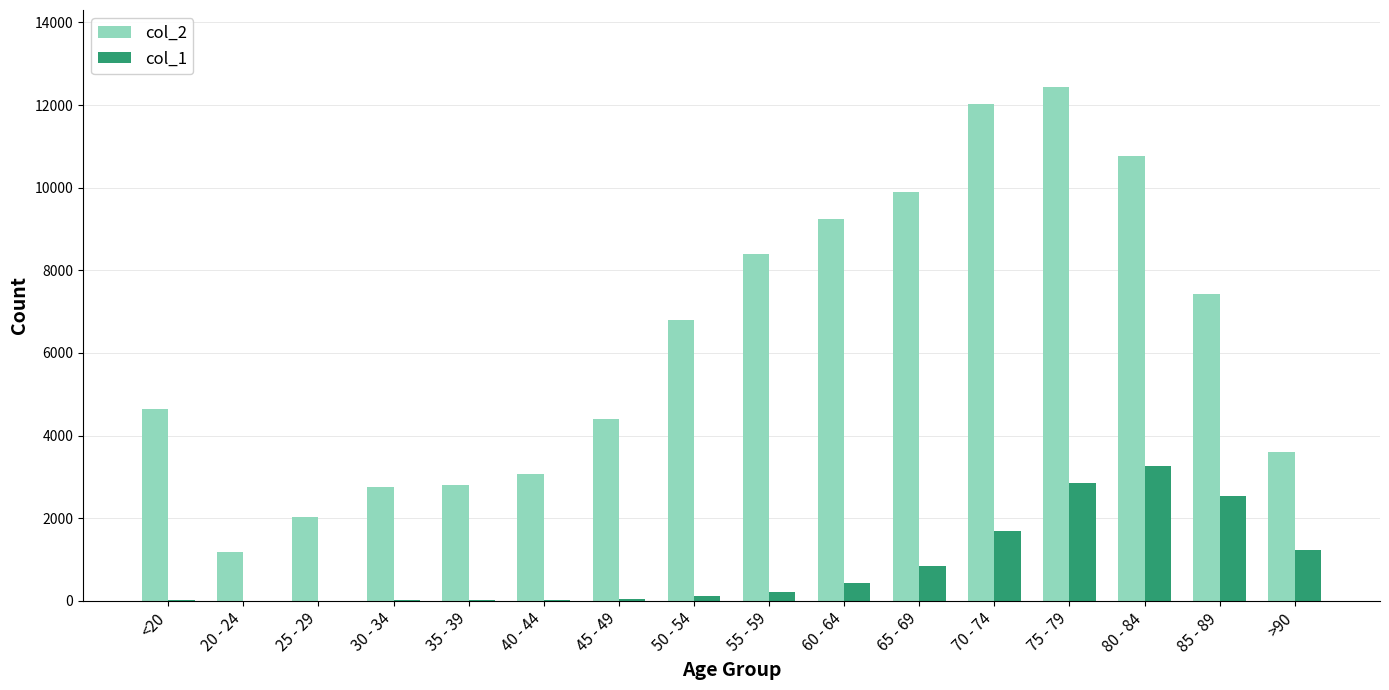

What is the greatest value displayed?

12434